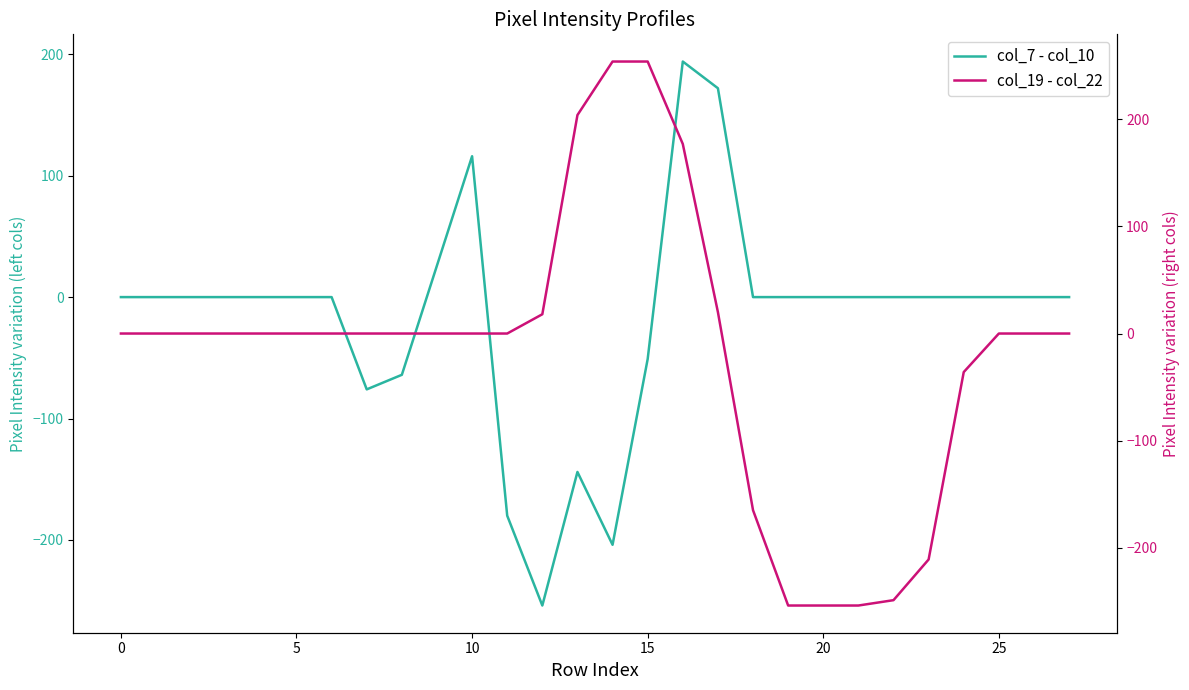

What is the total value across all series at 21?

-254